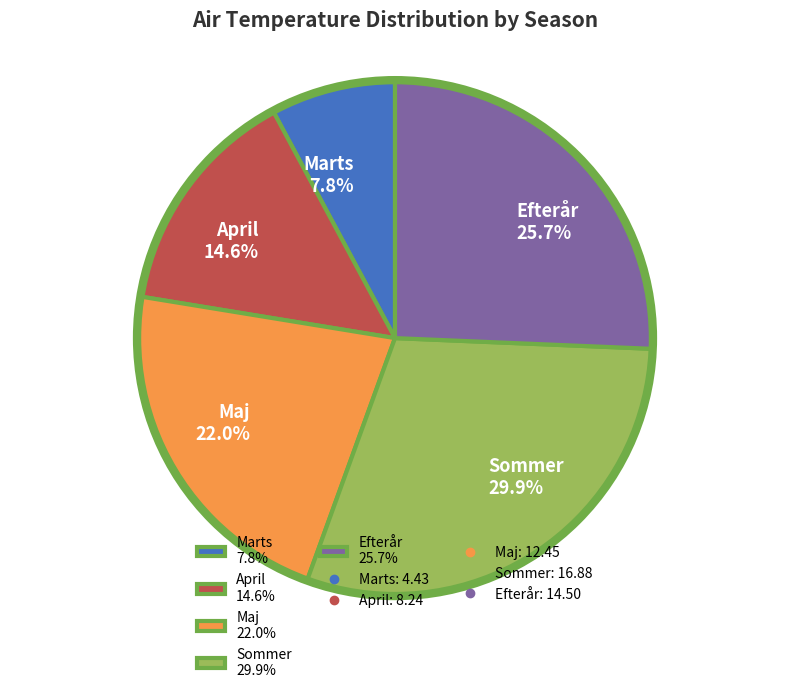

Which has a higher value, Efterår or Maj?

Efterår